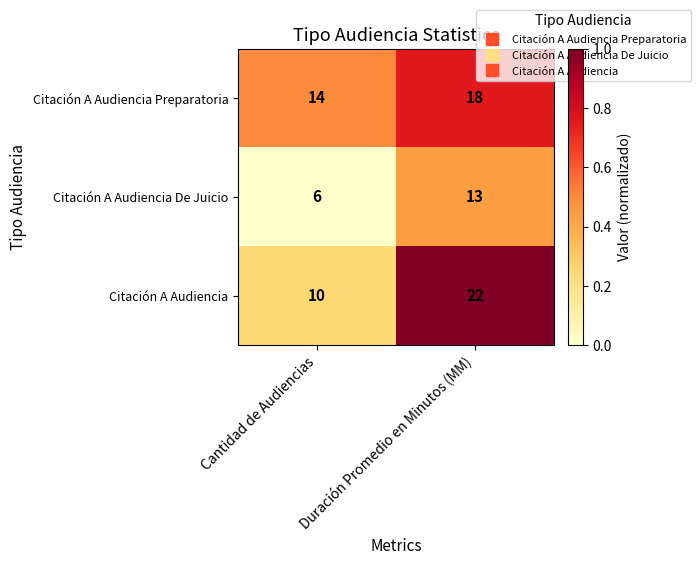

Is the value of Citación A Audiencia at Duración Promedio en Minutos (MM) greater than the value of Citación A Audiencia Preparatoria at Duración Promedio en Minutos (MM)?

Yes